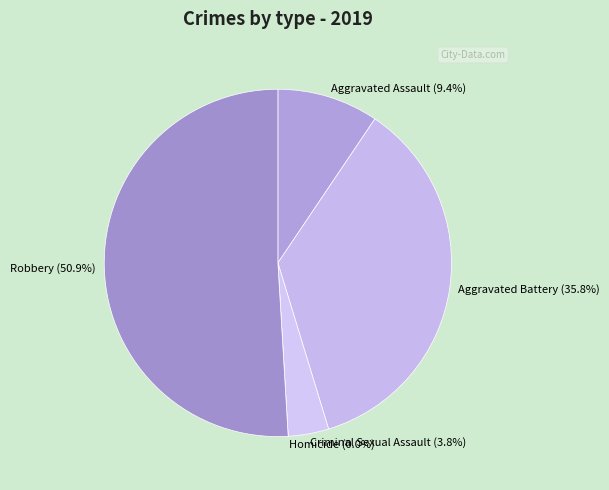

Does Criminal Sexual Assault account for over 50% of the chart?

No